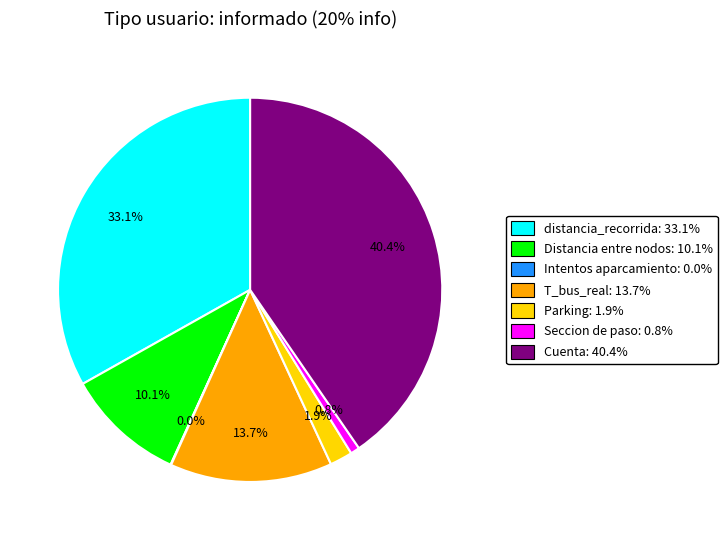

Between T_bus_real and Seccion de paso, which is larger?

T_bus_real